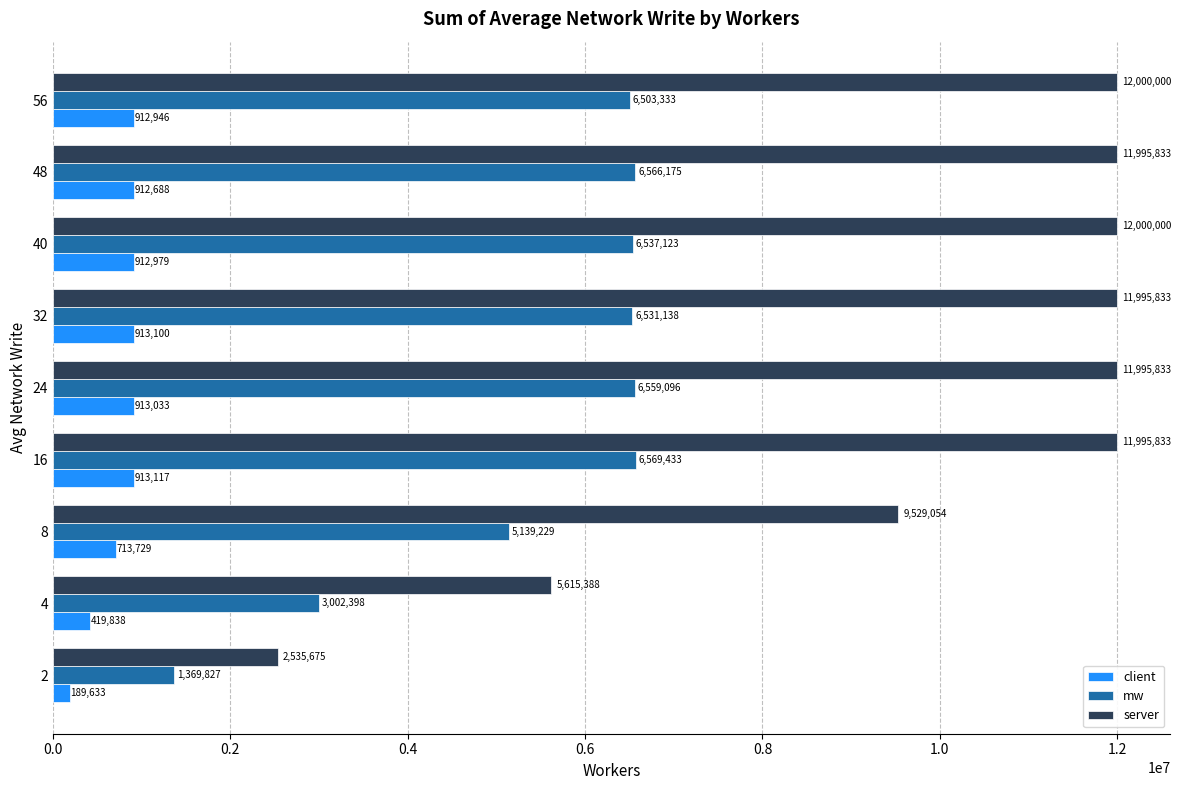

What is the lowest value of the client series?

189633.3